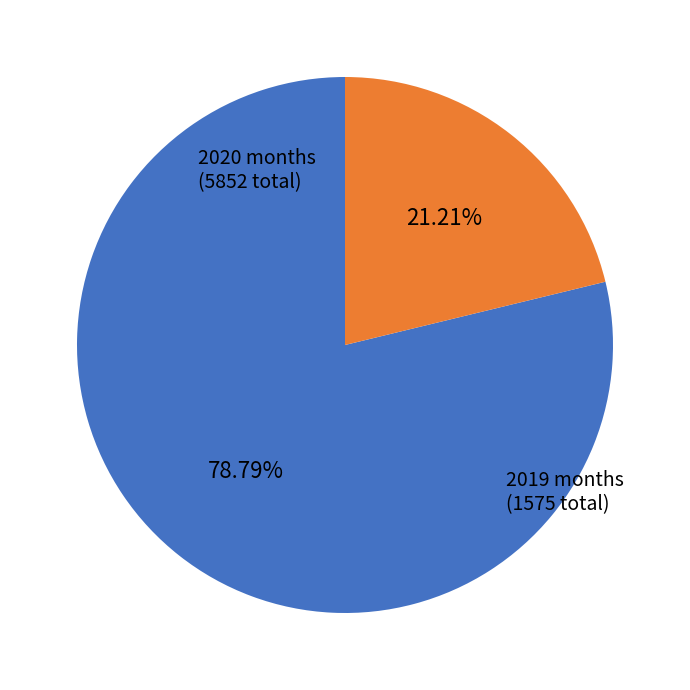

Combined, do 2020 months and 2019 months account for over 50%?

Yes